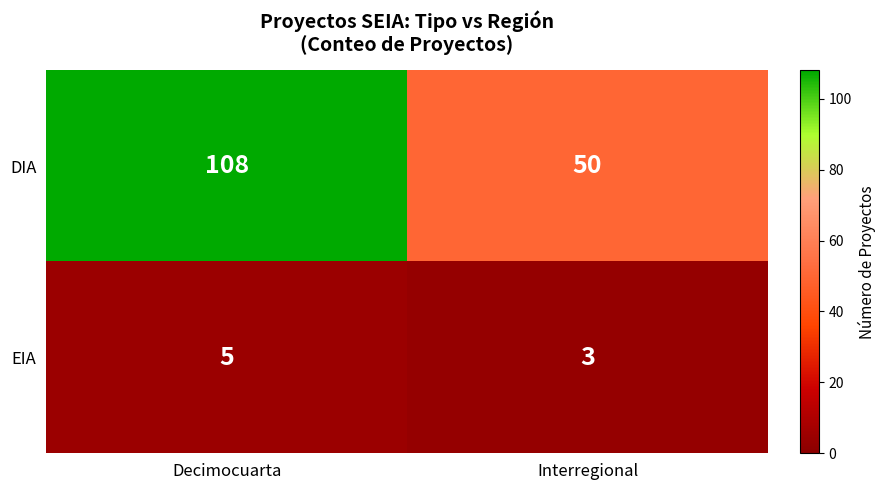

Which series has the widest spread of values?

DIA